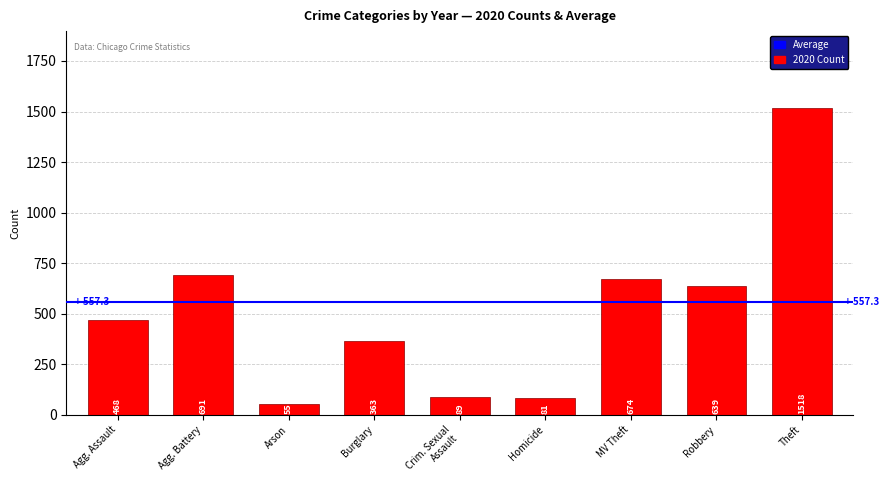

What is the smallest value displayed?

55